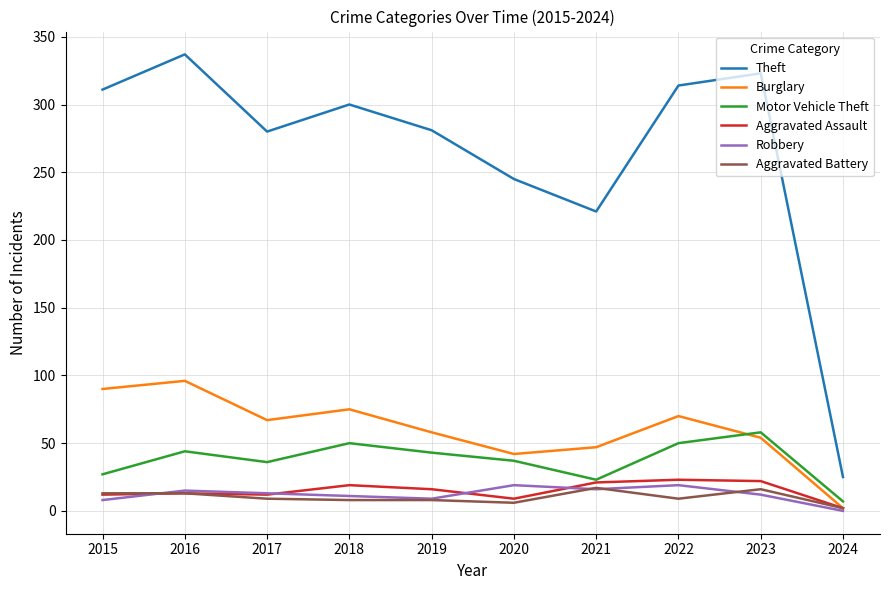

Is this an area chart (filled region under the line)?

No